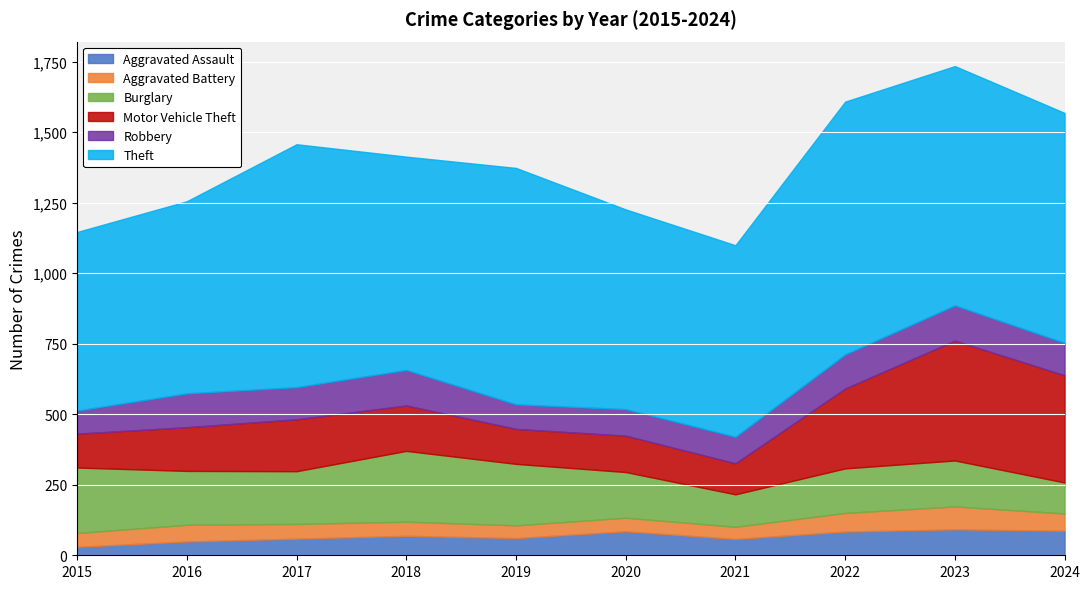

At which label is Aggravated Battery closest to 62?

2024